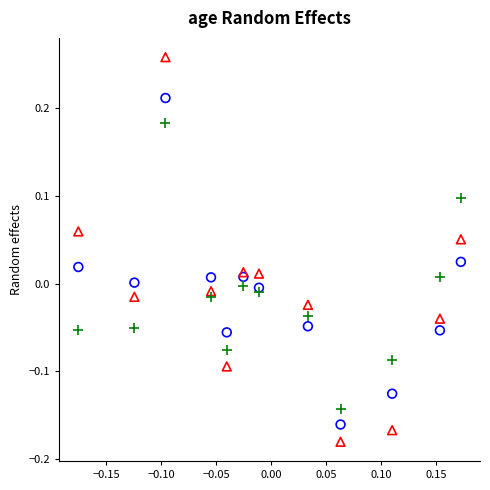

Across all data points, what is the range of Y values (max minus min)?

0.4